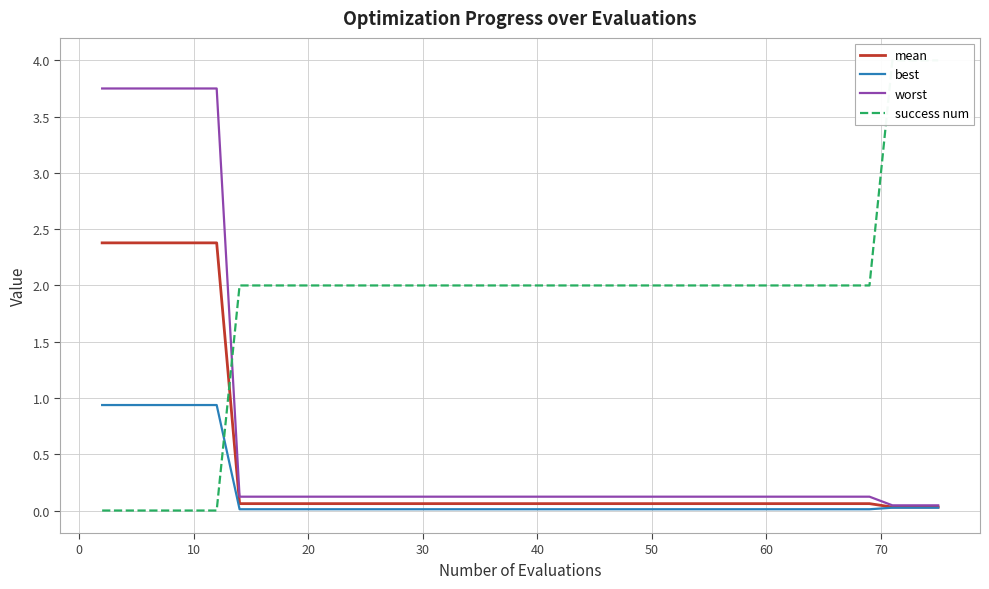

What is the highest value of the best series?

0.9